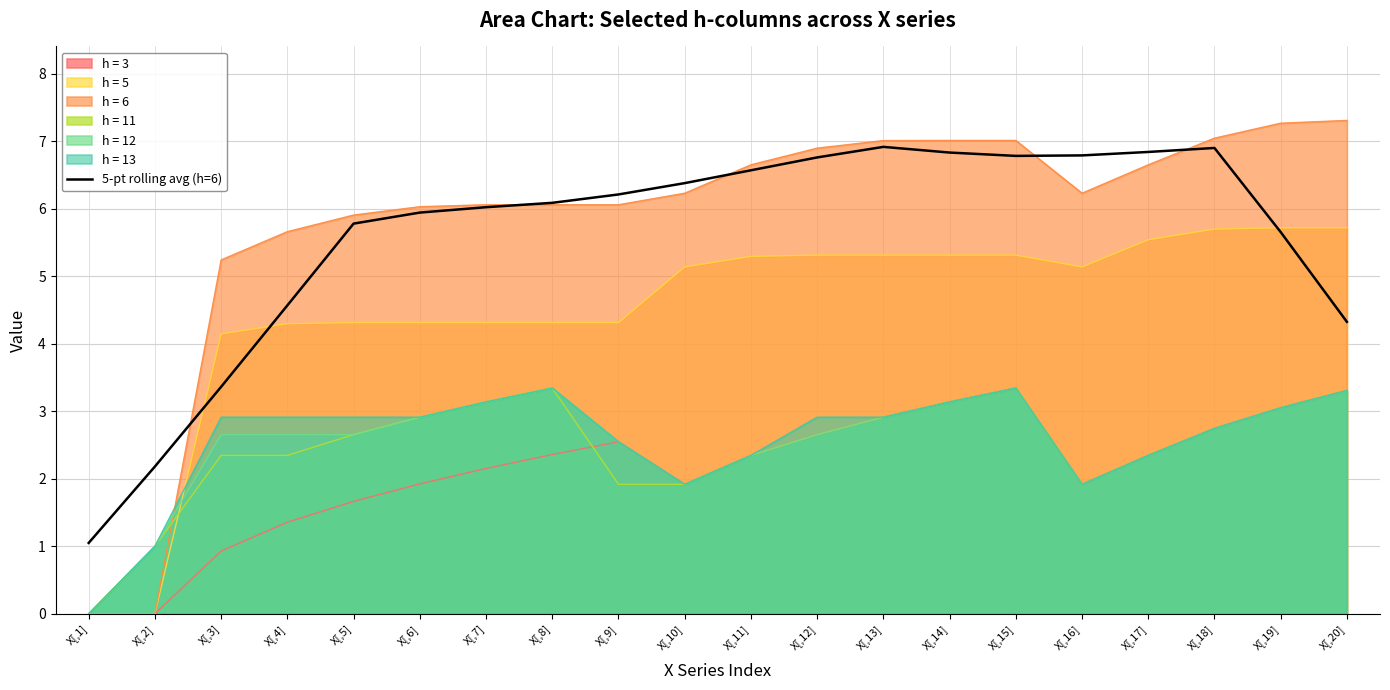

What is the difference between the maximum and second lowest values?

4.7